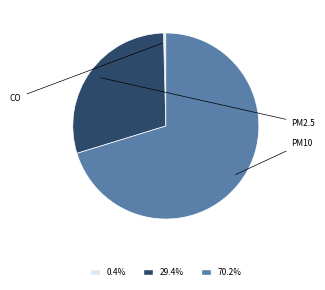

True or false: PM2.5 accounts for 16% of the total.

False